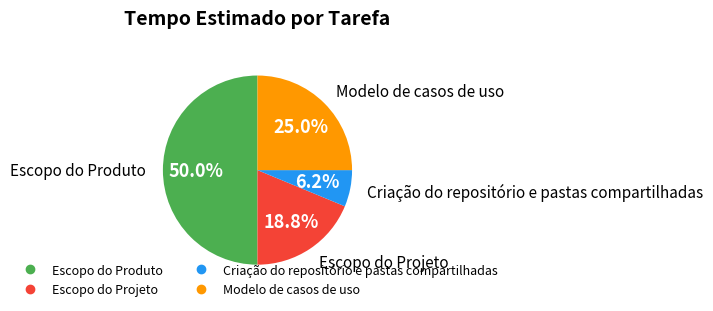

Count the number of slices in the pie.

4